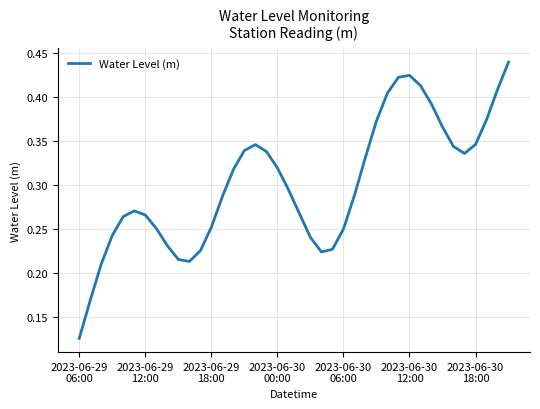

How many lines are shown in the chart?

1